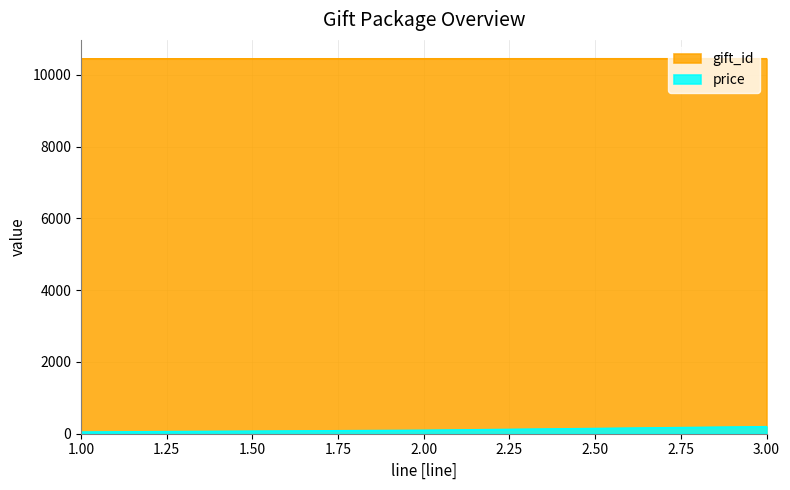

Is it true that price equals 341 at 3?

False